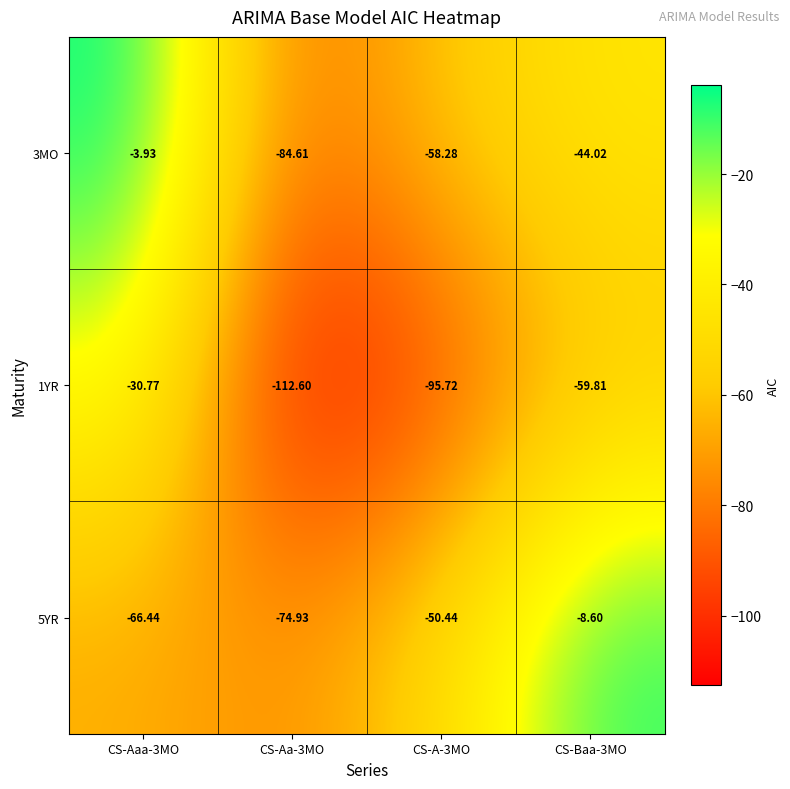

Is the value of 3MO at CS-Aaa-3MO greater than the value of 5YR at CS-Aaa-3MO?

Yes